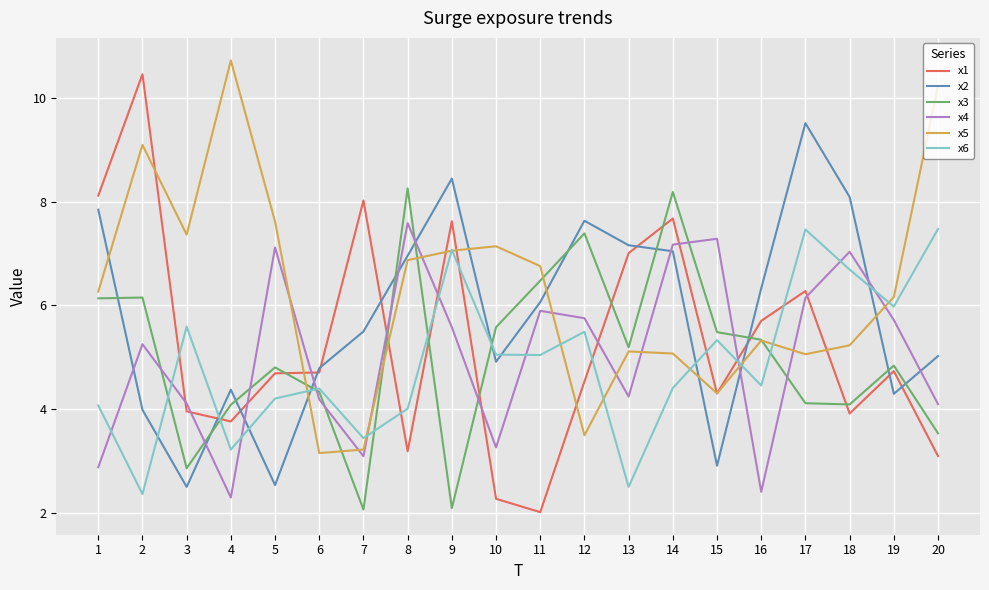

List the series in order of their peak value, lowest first.

x6, x4, x3, x2, x1, x5